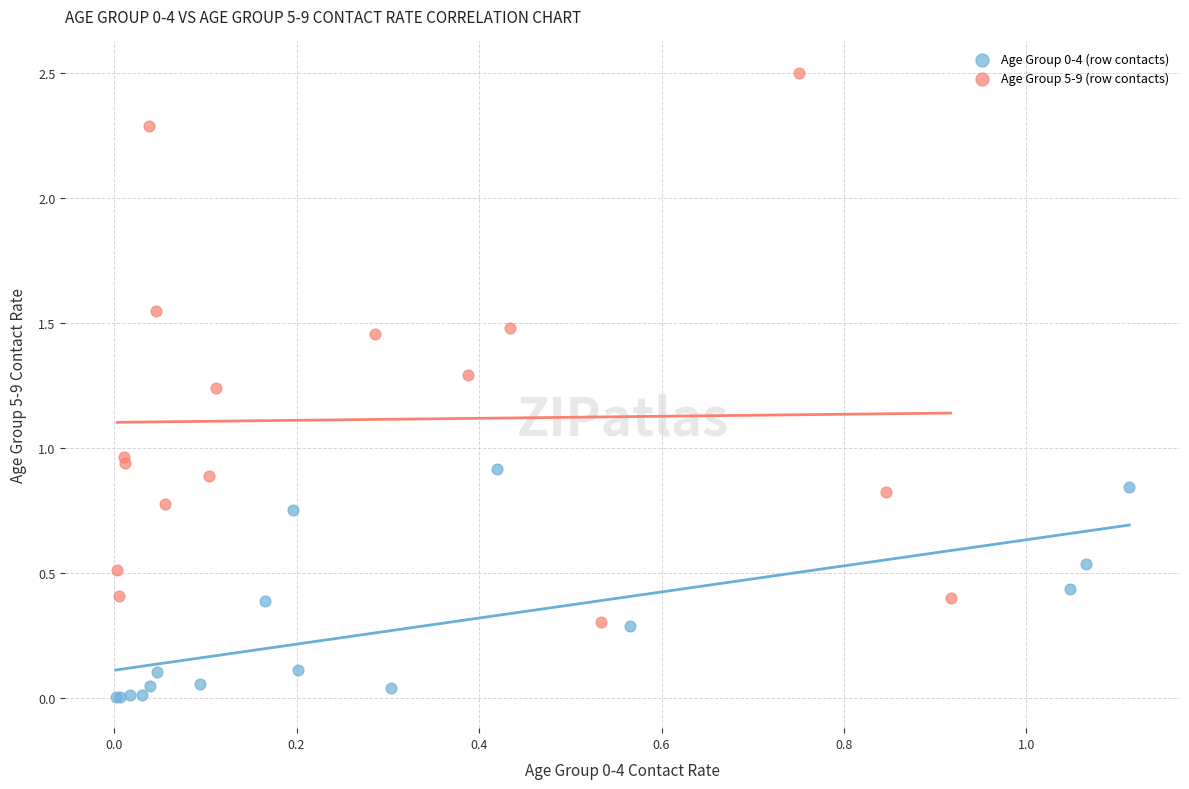

Which series reaches the maximum Y coordinate?

Age Group 5-9 (row contacts)